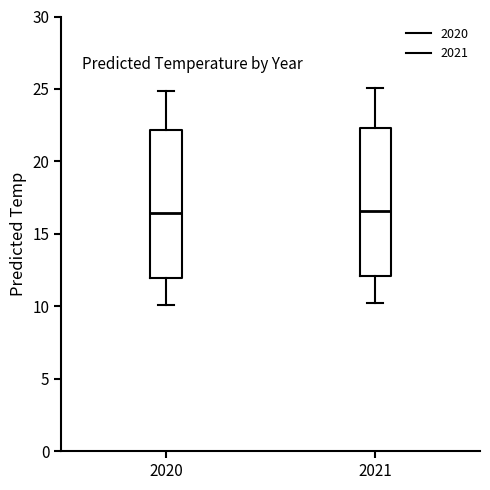

Reading left to right, read every box against the y-axis: the position of its median line, the range the box covers, and the ends of its whiskers. The values are not printed on the chart, so give them approximately, as read against the axis.

2020: median 16.5, box 12.0 to 22.0, whiskers 10.0 to 25.0
2021: median 16.5, box 12.0 to 22.5, whiskers 10.0 to 25.0